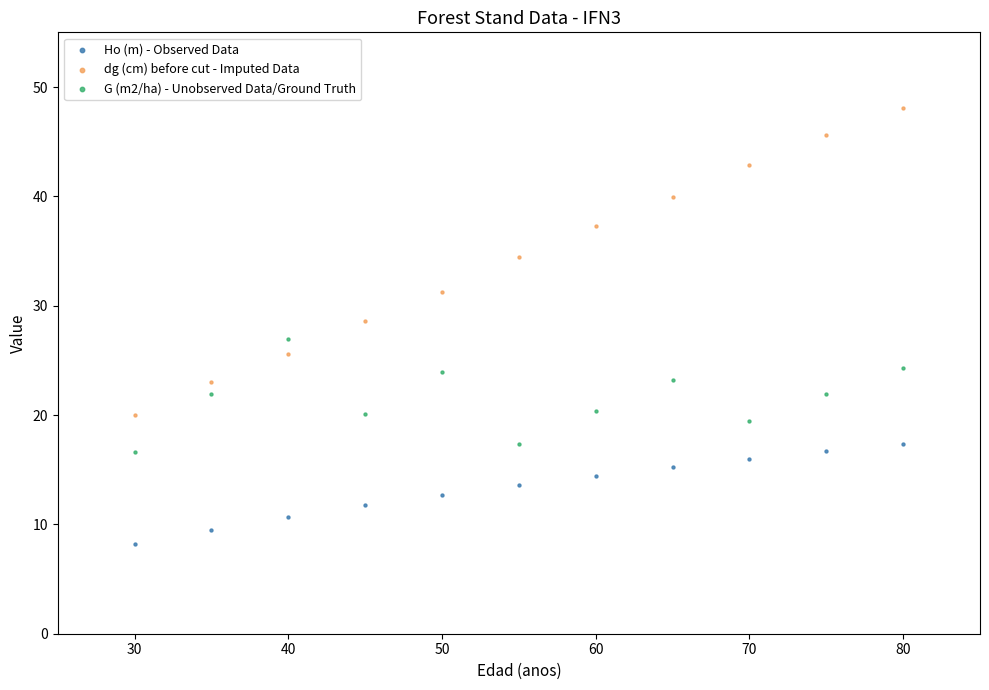

Across all data points, what is the range of Y values (max minus min)?

39.8